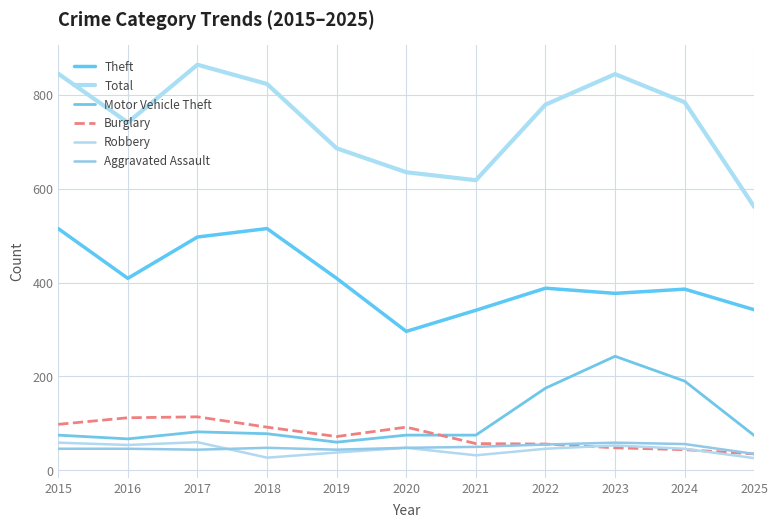

How many lines are shown in the chart?

6